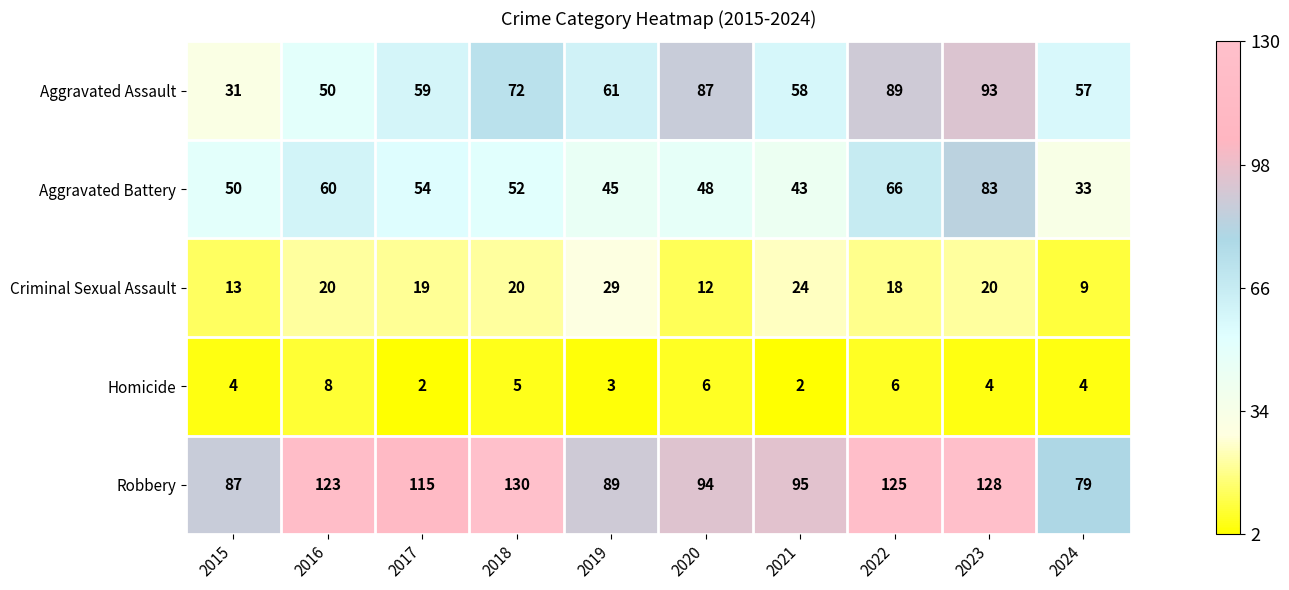

The Robbery series shows 128 at 2023. True or false?

True